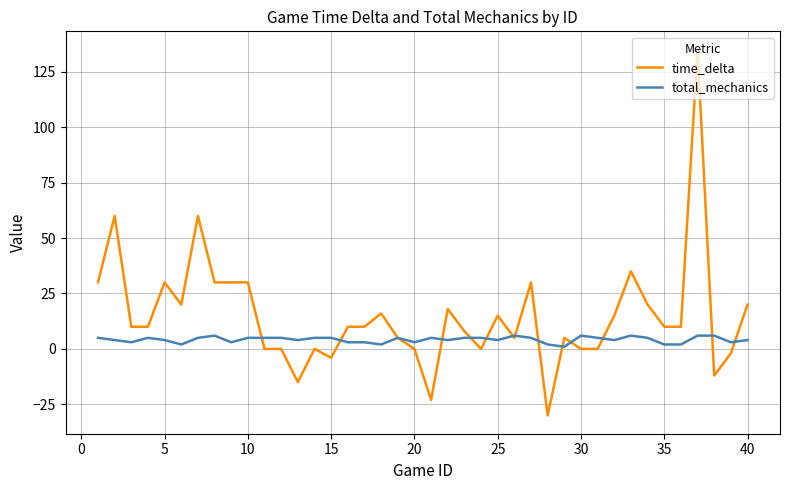

List the series in order of their overall mean, highest first.

time_delta, total_mechanics